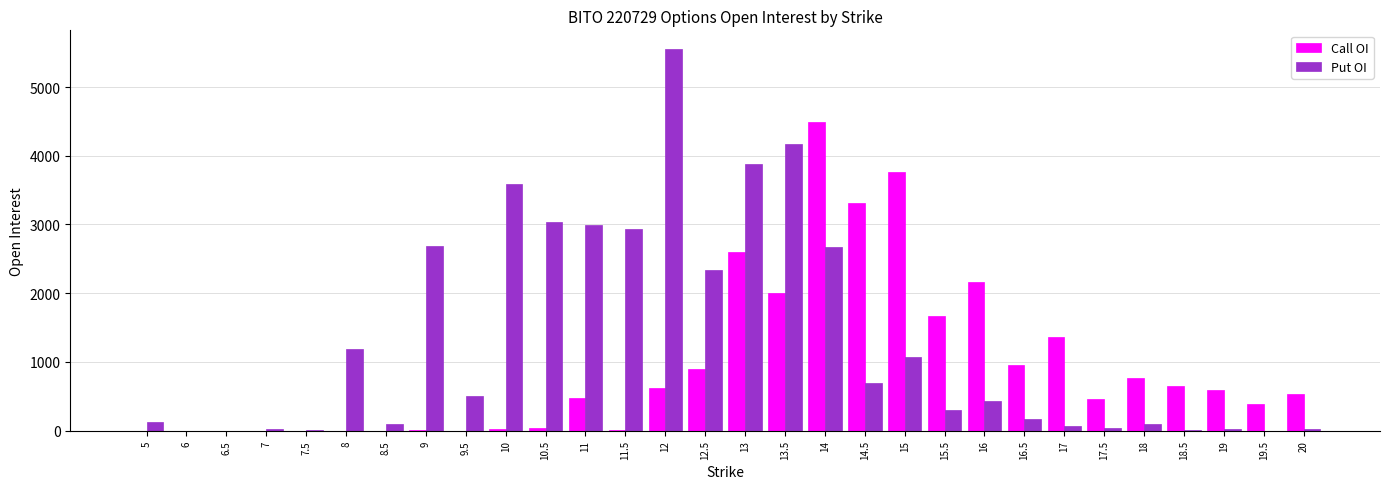

True or false: Call OI has a value of 0 at 6.

True